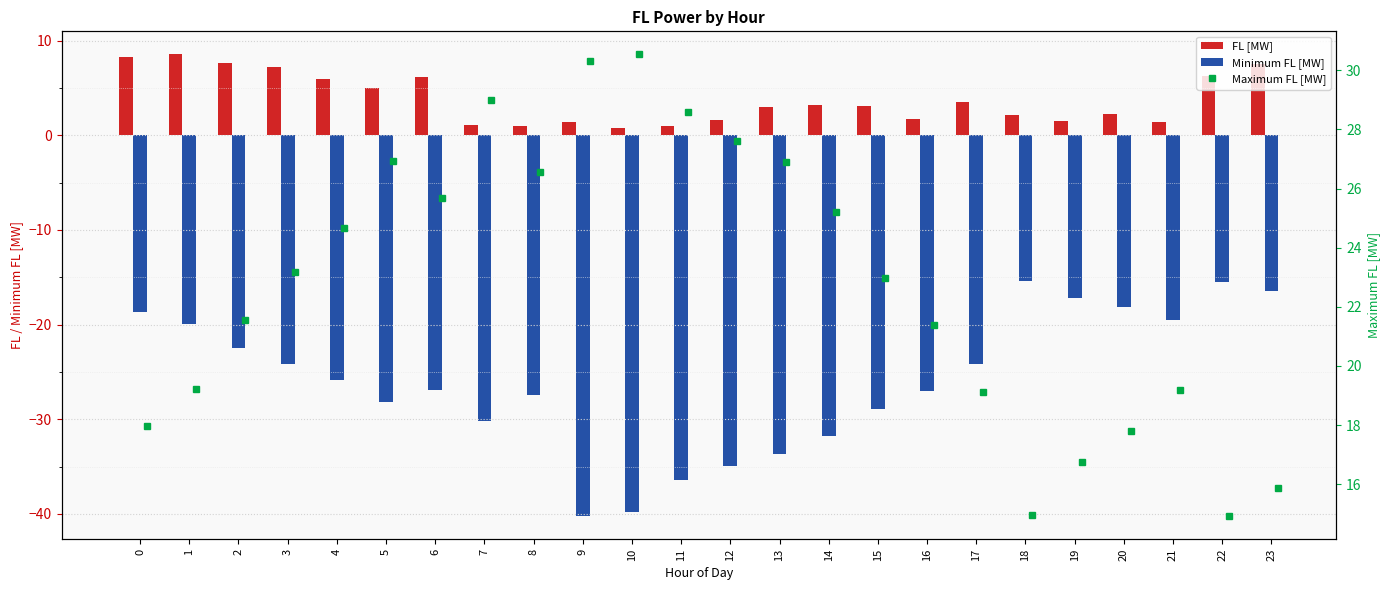

Does the chart contain any negative values?

Yes